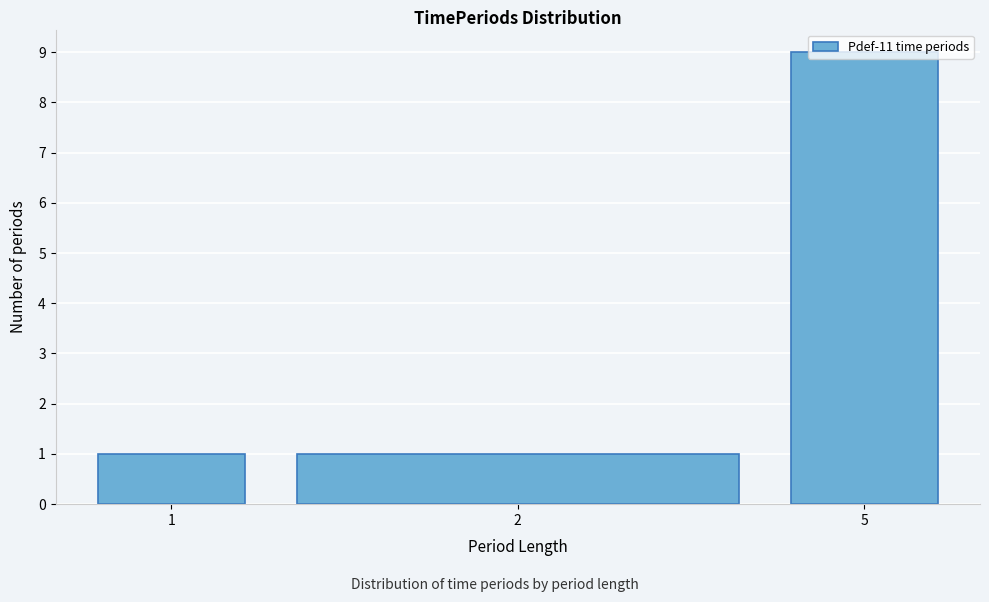

What is the average value?

4